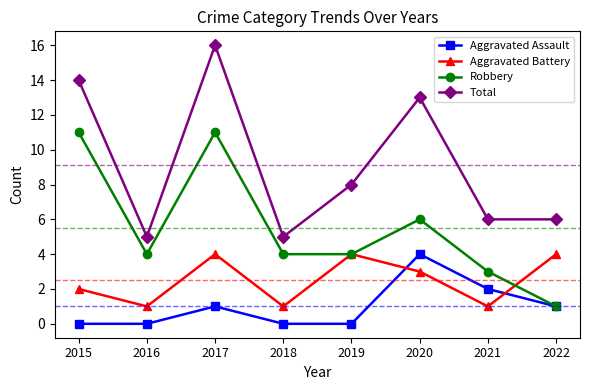

True or false: Aggravated Battery has a value of 2 at 2020.

False